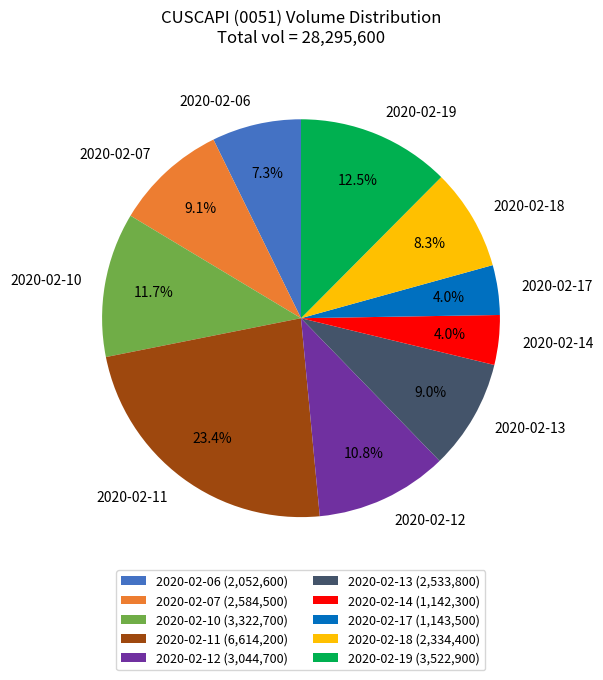

Between 2020-02-06 and 2020-02-13, which is larger?

2020-02-13